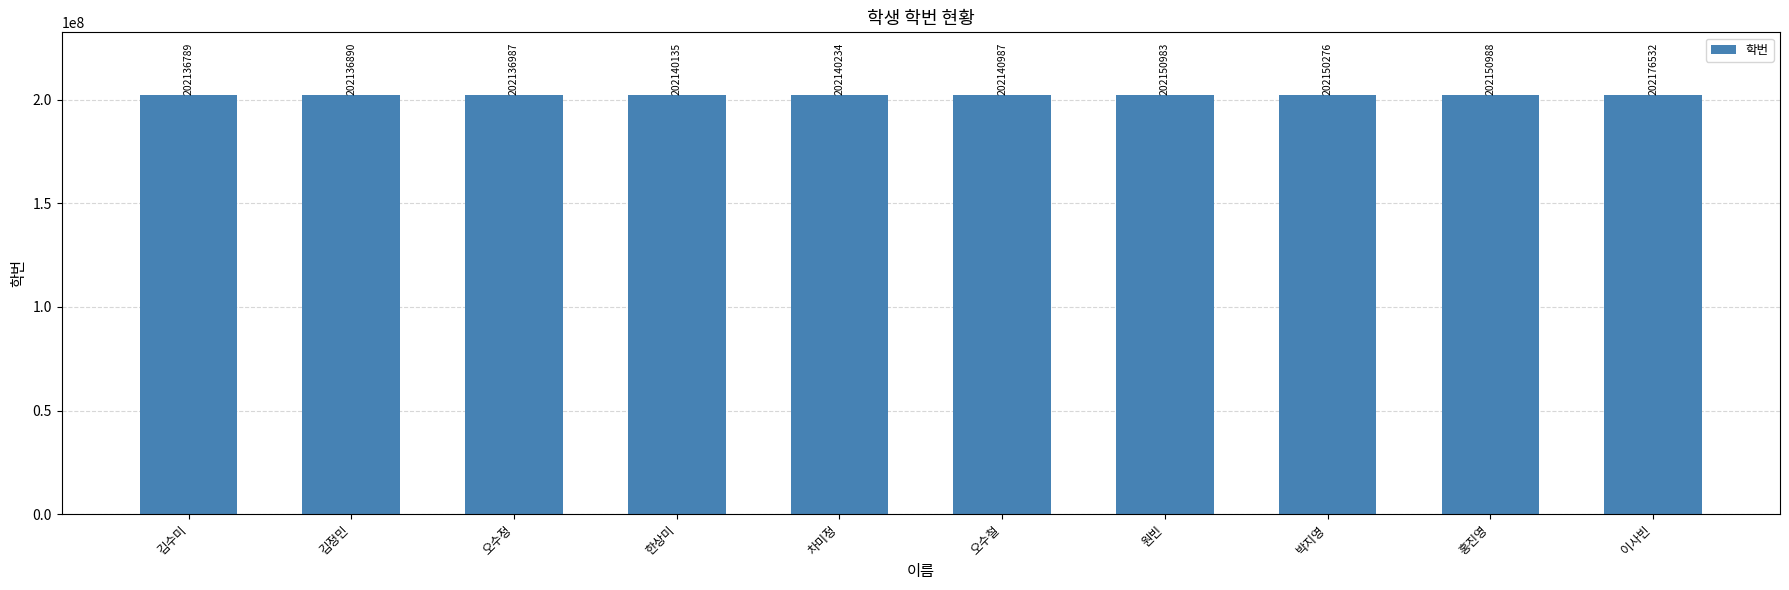

Reading left to right, transcribe all the data shown in this chart.

김수미=202136789	김정민=202136890	오수정=202136987	한상미=202140135	차미정=202140234	오수철=202140987	원빈=202150983	박지영=202150276	홍진영=202150988	이사빈=202176532